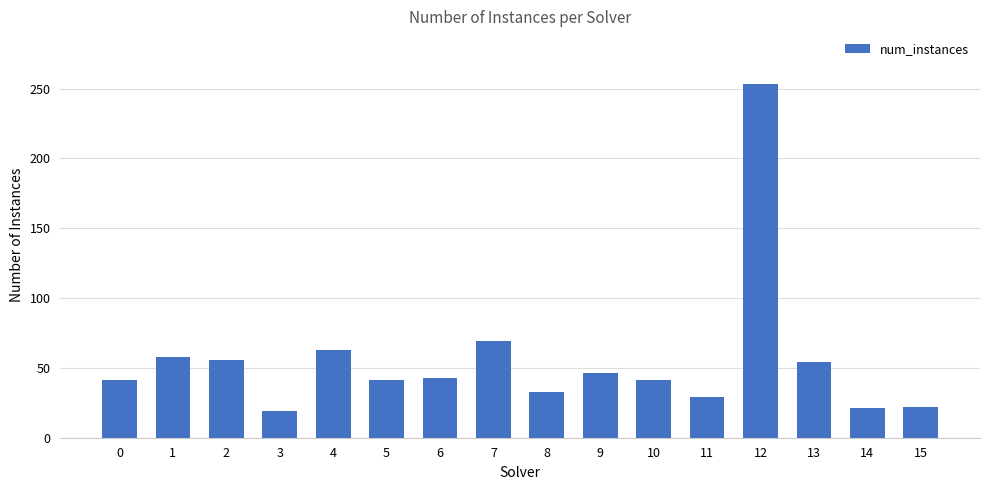

What is the difference between the second highest and second lowest values?

48